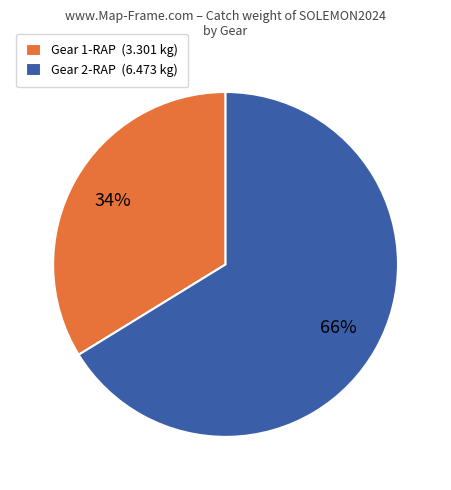

True or false: Gear 1-RAP (3.301 kg) accounts for 34% of the total.

True